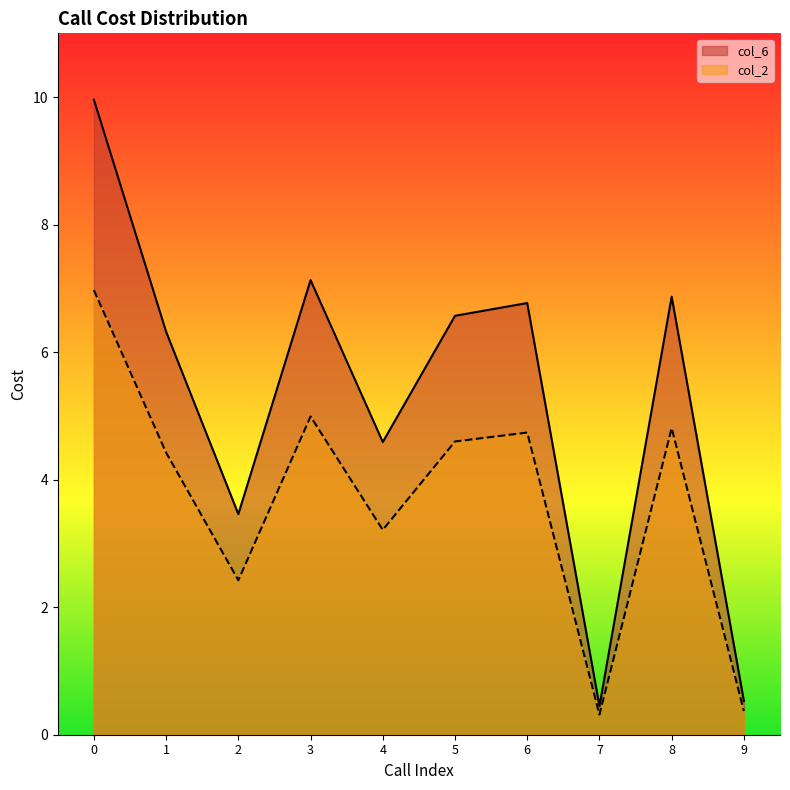

At which category does col_6 reach its first local peak?

3